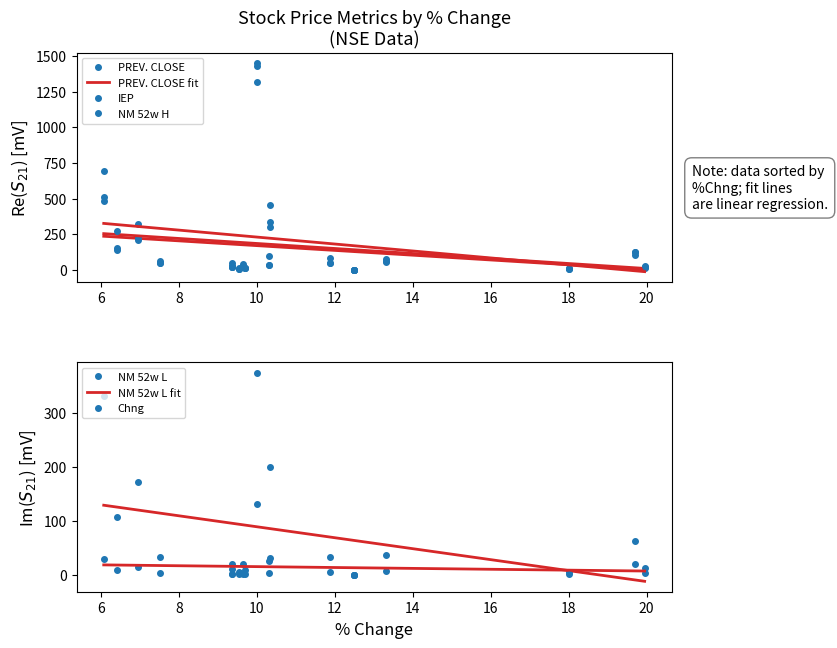

How many lines are shown in the chart?

5